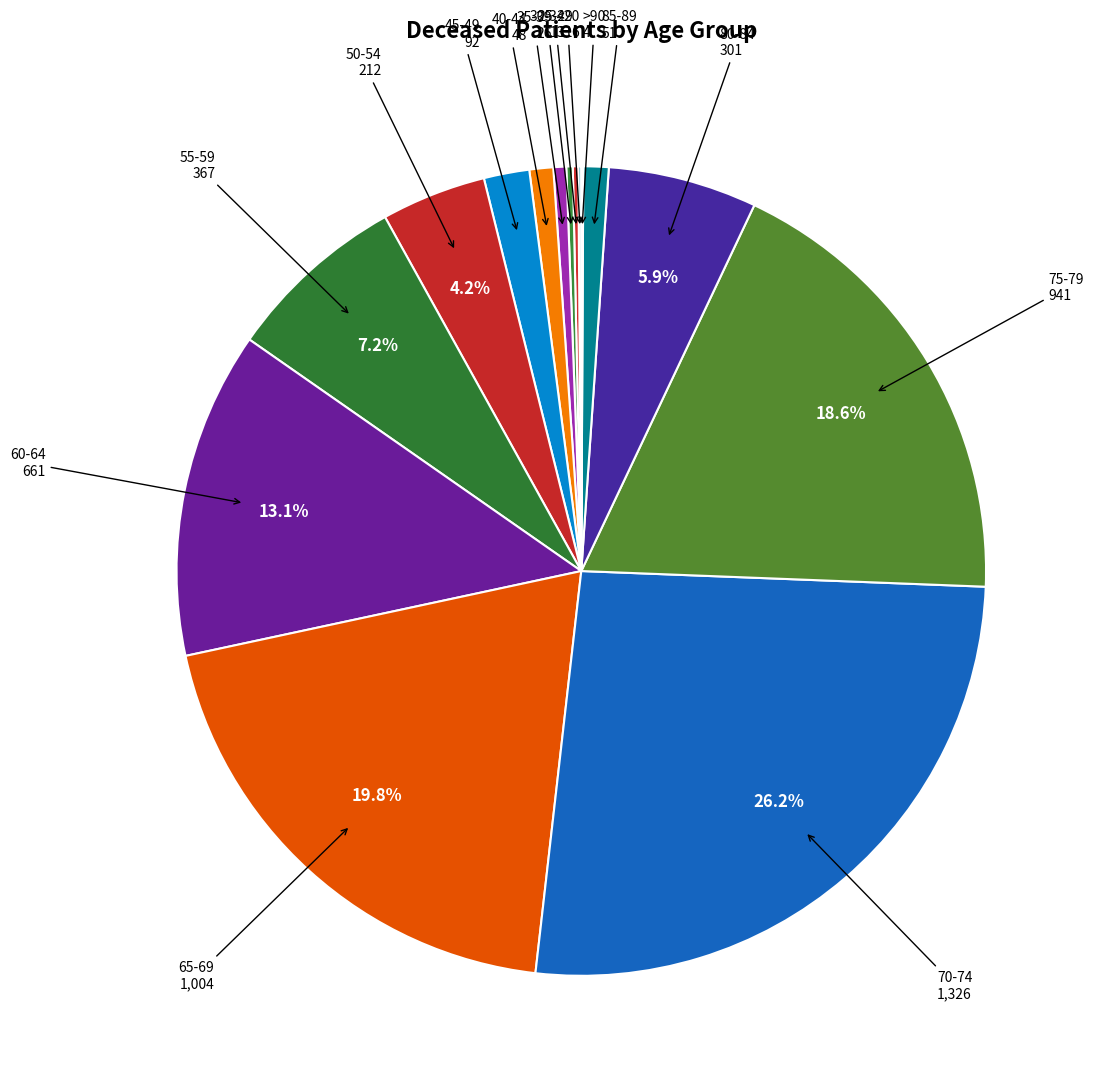

Is there any slice that represents more than half of the pie?

No